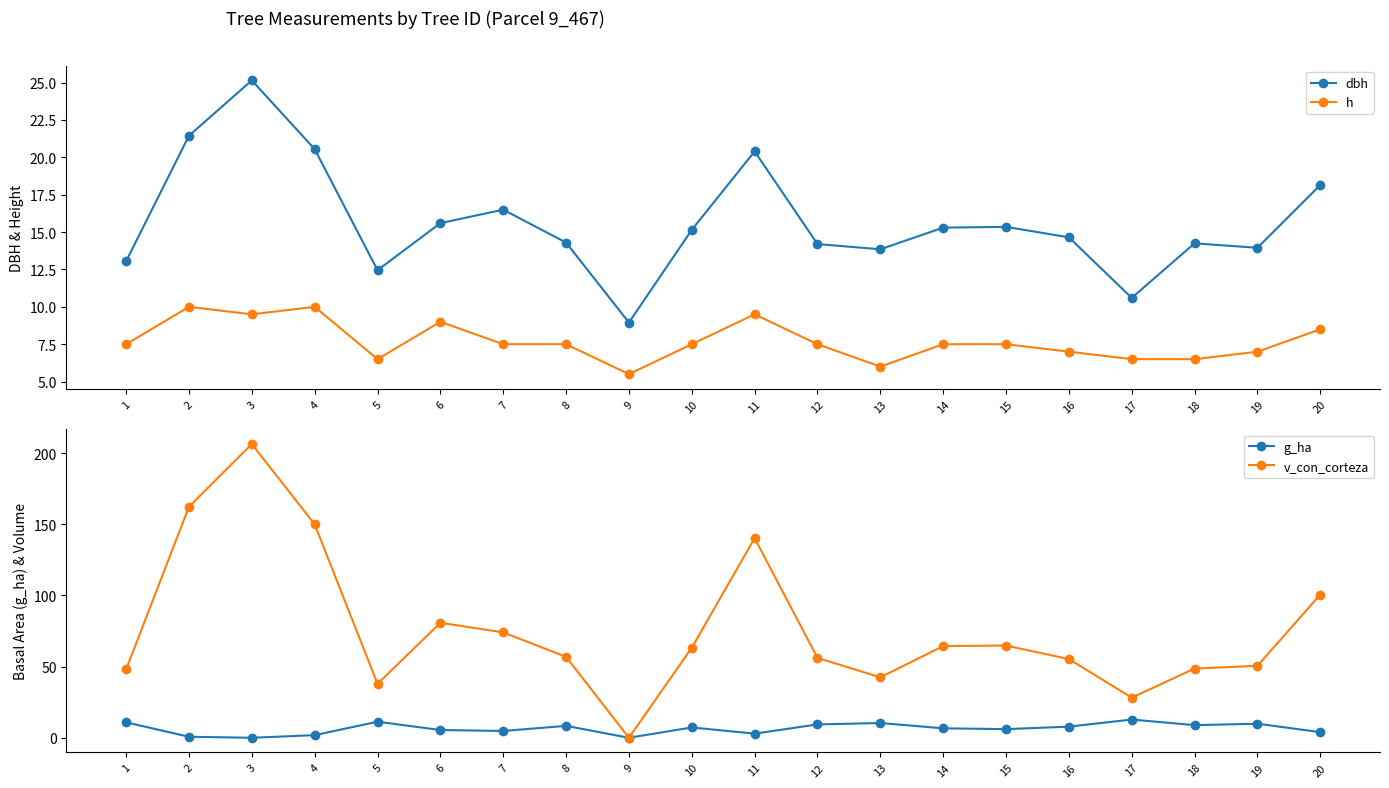

Count the number of categories in the chart.

20